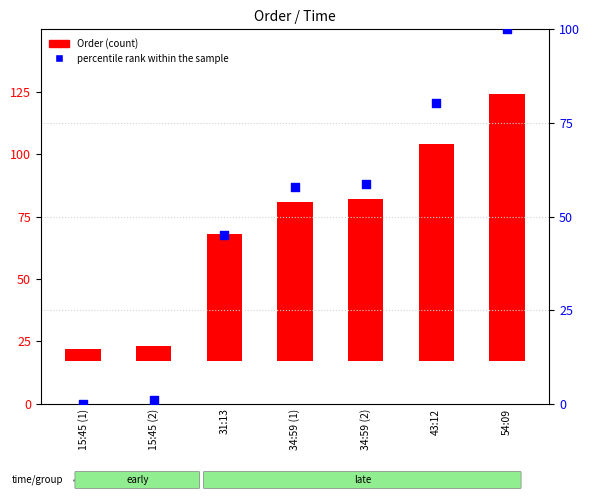

Which series contains the highest Y value?

Order (count)